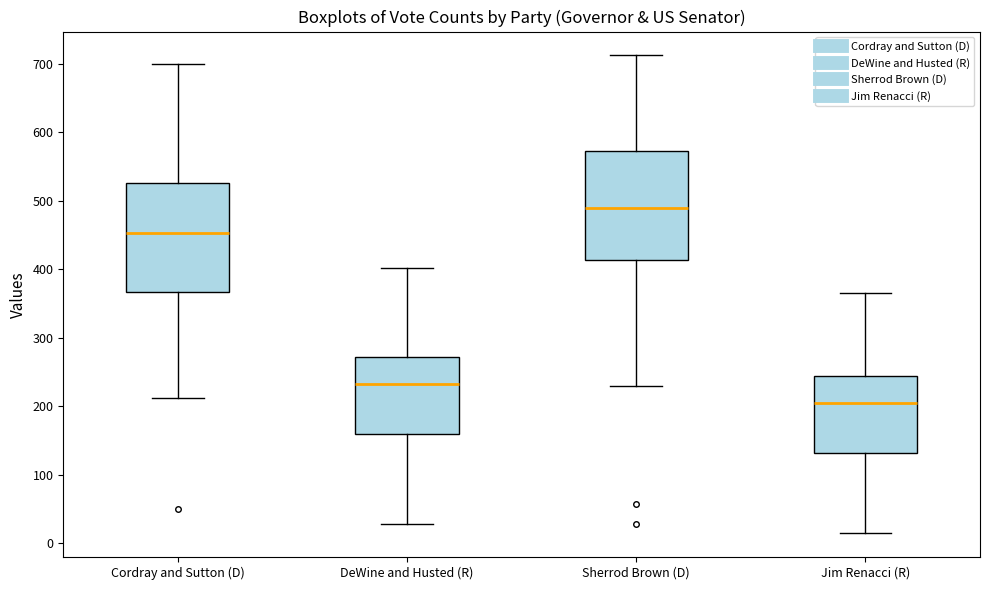

Reading left to right, read every box against the y-axis: the position of its median line, the range the box covers, and the ends of its whiskers. The values are not printed on the chart, so give them approximately, as read against the axis.

Cordray and Sutton (D): median 450, box 370 to 530, whiskers 210 to 700
DeWine and Husted (R): median 230, box 160 to 270, whiskers 30 to 400
Sherrod Brown (D): median 490, box 410 to 570, whiskers 230 to 710
Jim Renacci (R): median 210, box 130 to 240, whiskers 20 to 370